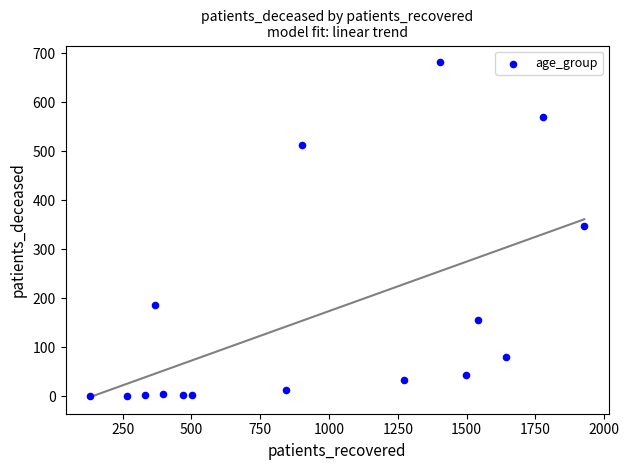

What is the range of Y values (max minus min)?

682